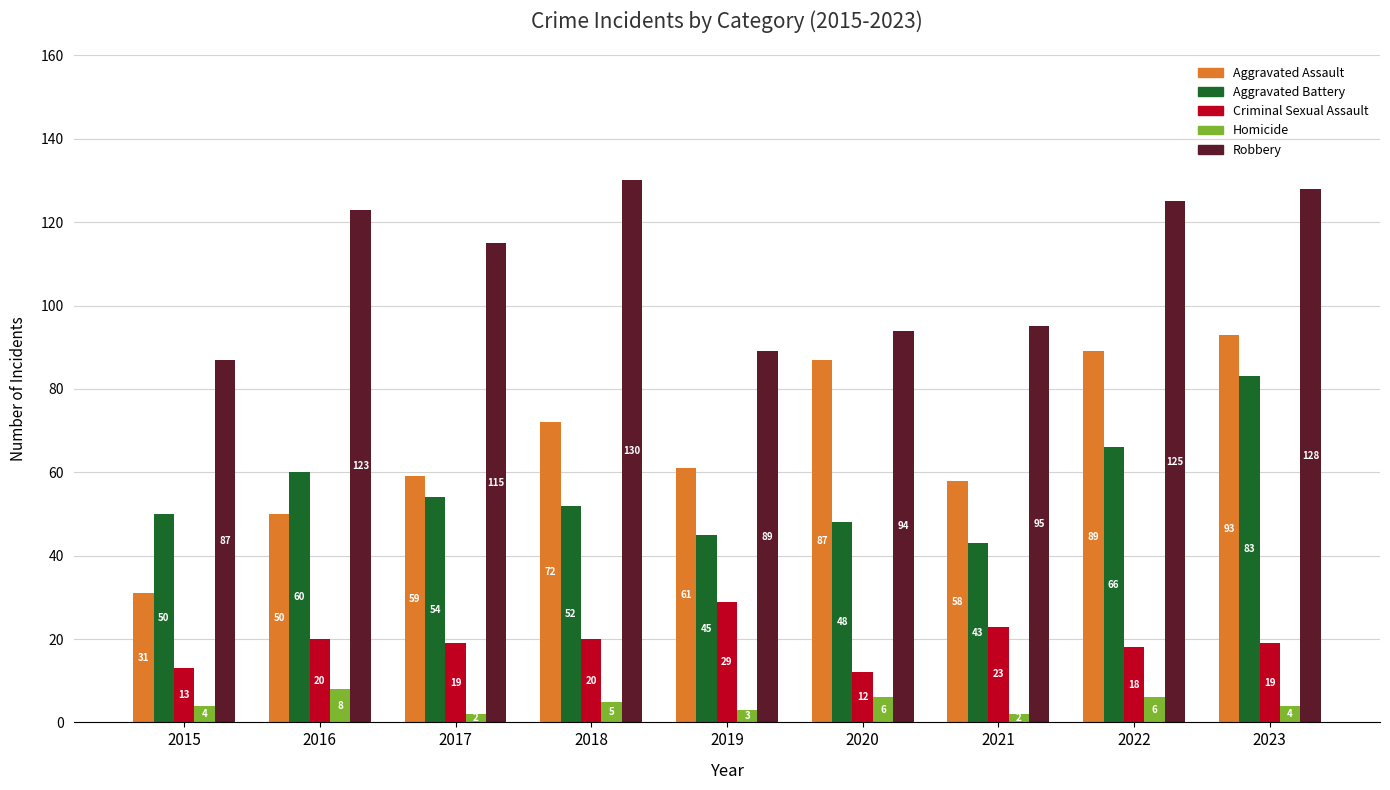

What is the minimum value shown in the chart?

2